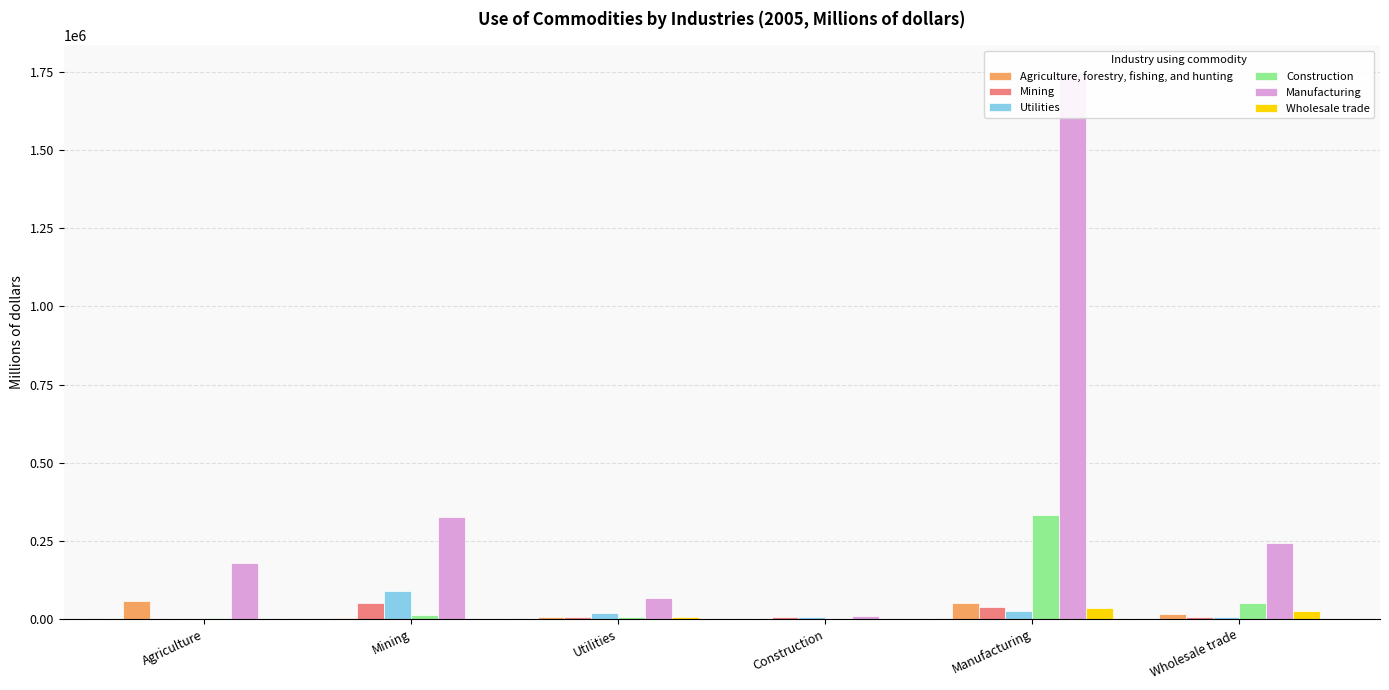

What is the maximum value for Agriculture, forestry, fishing, and hunting?

56214